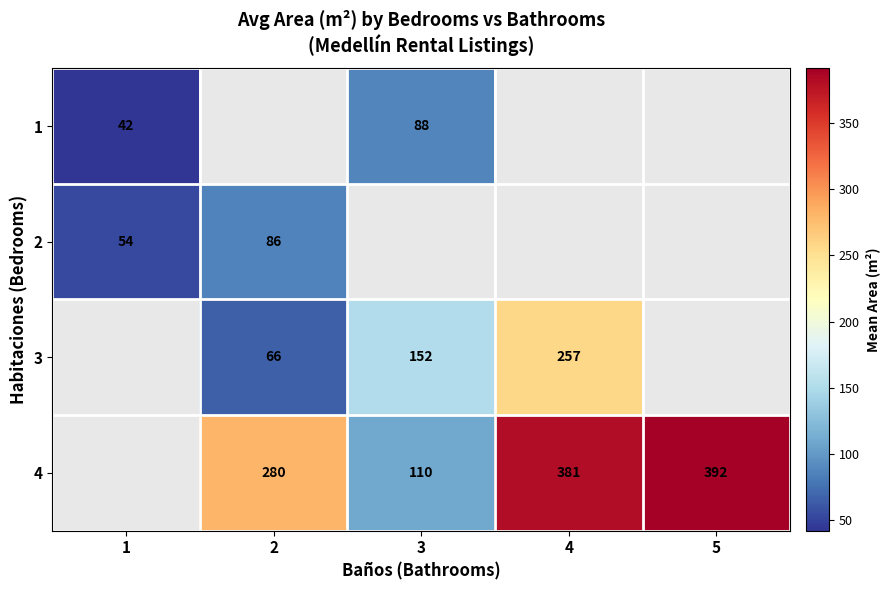

What is the difference between the 4 values at 3 and 4?

271